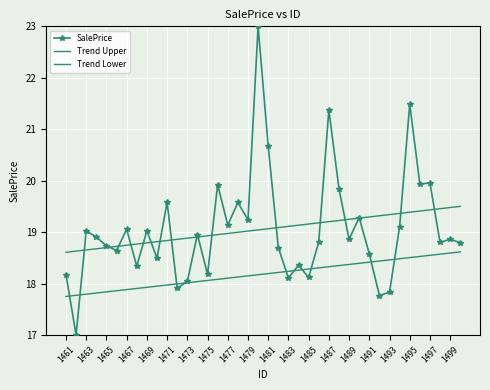

What is the maximum value shown in the chart?

23.0